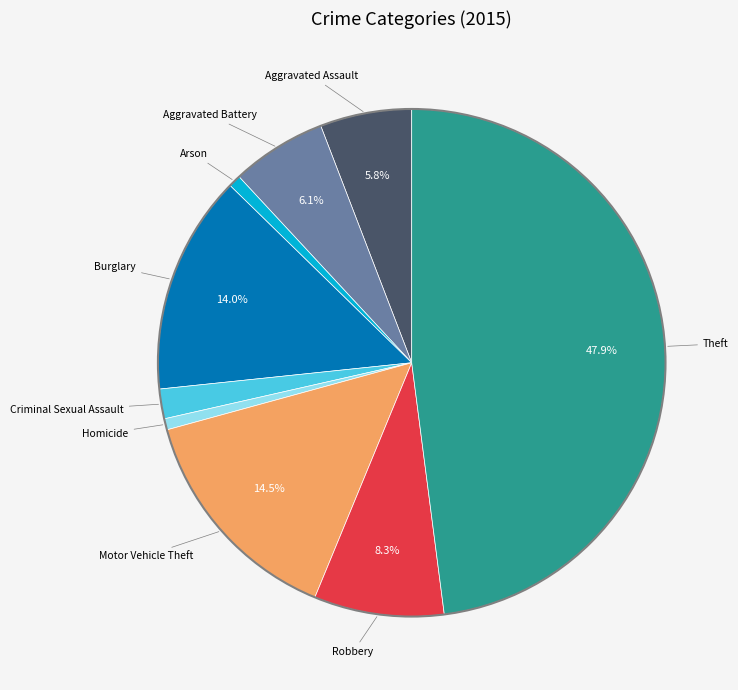

Does any single category account for the majority?

No